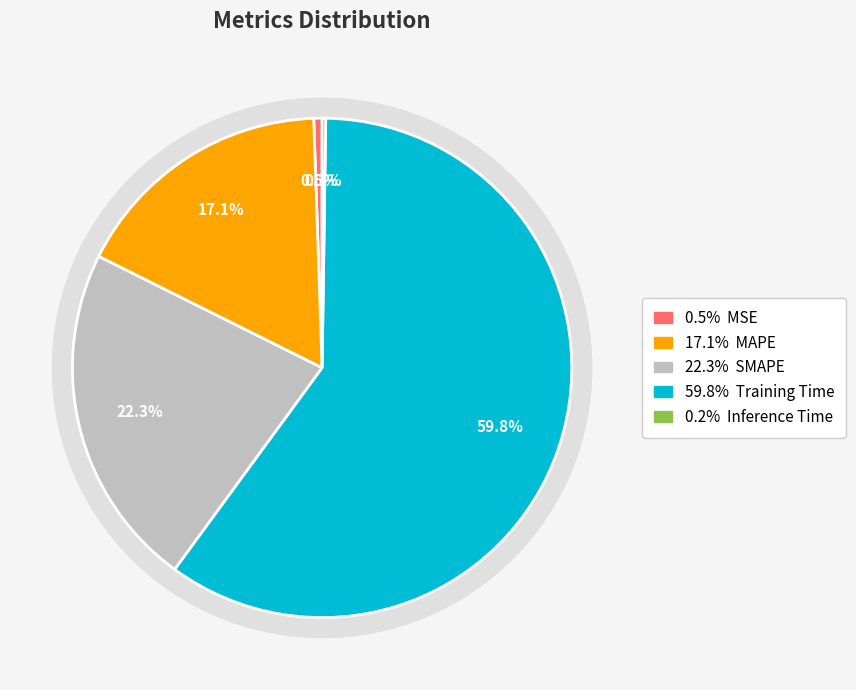

To the nearest percent, what portion does SMAPE represent?

22%